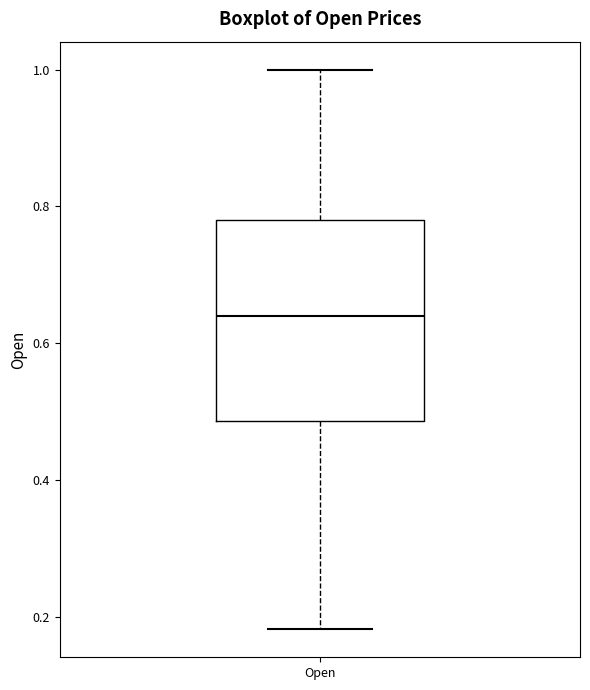

Read this box plot against the y-axis: the position of the median line, the range covered by the box, and the ends of both whiskers. The values are not printed on the chart, so give them approximately, as read against the axis.

median 0.64, box 0.48 to 0.78, whiskers 0.18 to 1.00